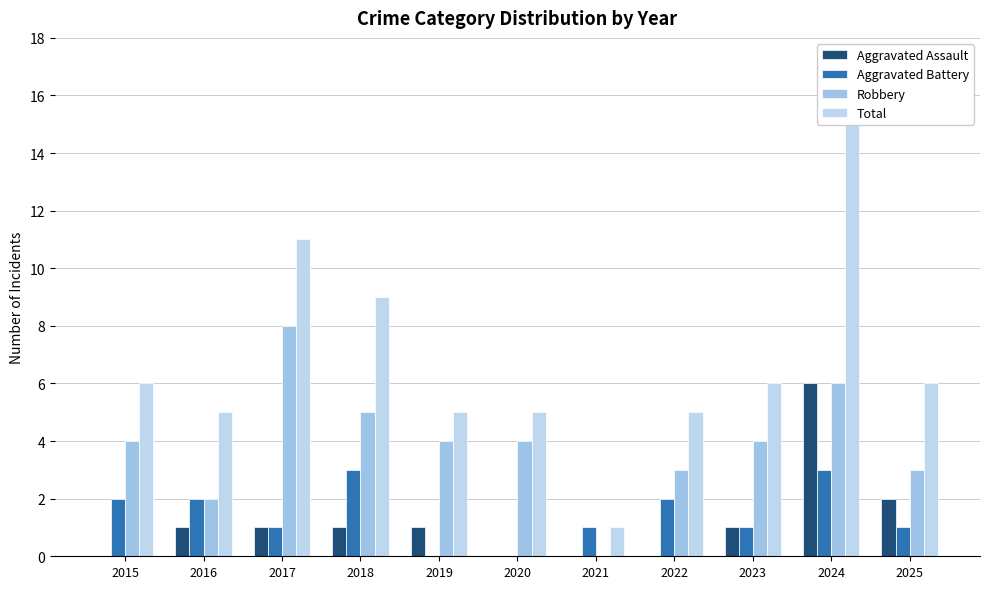

Reading left to right, what are all the values shown in this chart?

Aggravated Assault: 2015=0	2016=1	2017=1	2018=1	2019=1	2020=0	2021=0	2022=0	2023=1	2024=6	2025=2
Aggravated Battery: 2015=2	2016=2	2017=1	2018=3	2019=0	2020=0	2021=1	2022=2	2023=1	2024=3	2025=1
Robbery: 2015=4	2016=2	2017=8	2018=5	2019=4	2020=4	2021=0	2022=3	2023=4	2024=6	2025=3
Total: 2015=6	2016=5	2017=11	2018=9	2019=5	2020=5	2021=1	2022=5	2023=6	2024=15	2025=6